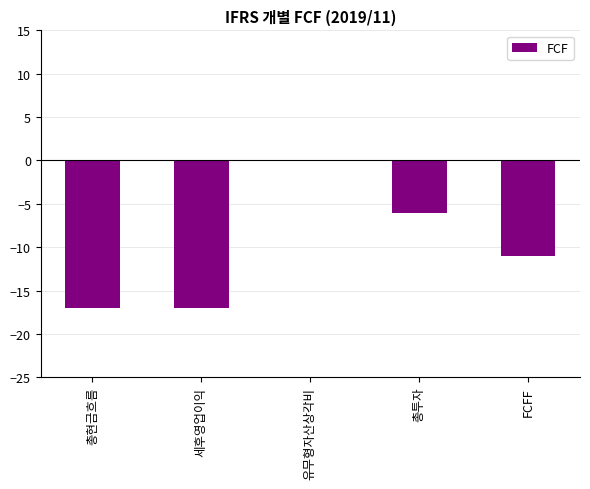

Between 유무형자산상각비 and 세후영업이익, which is larger?

유무형자산상각비